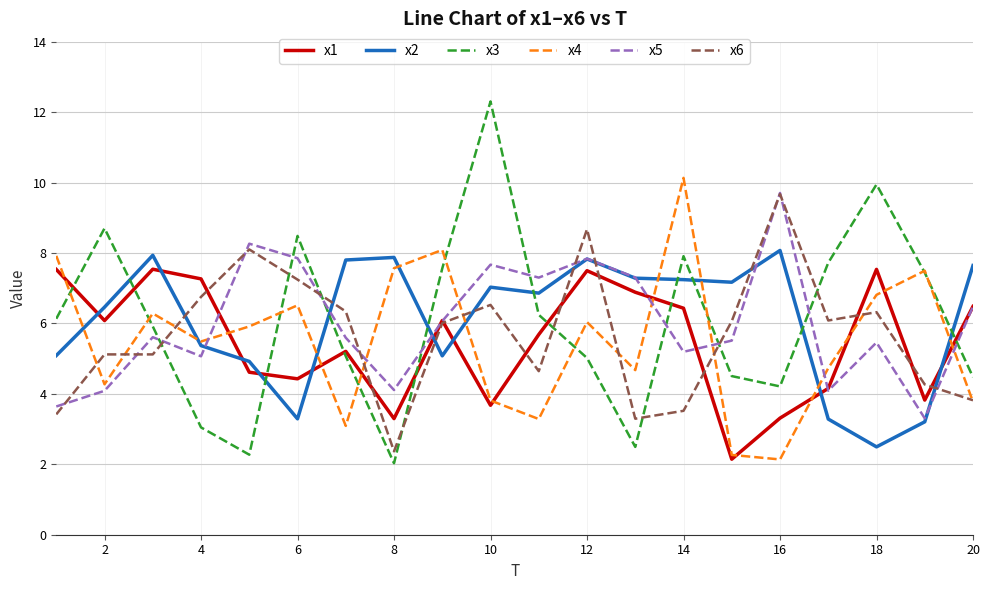

True or false: x6 has more than 1 interior local peaks.

True